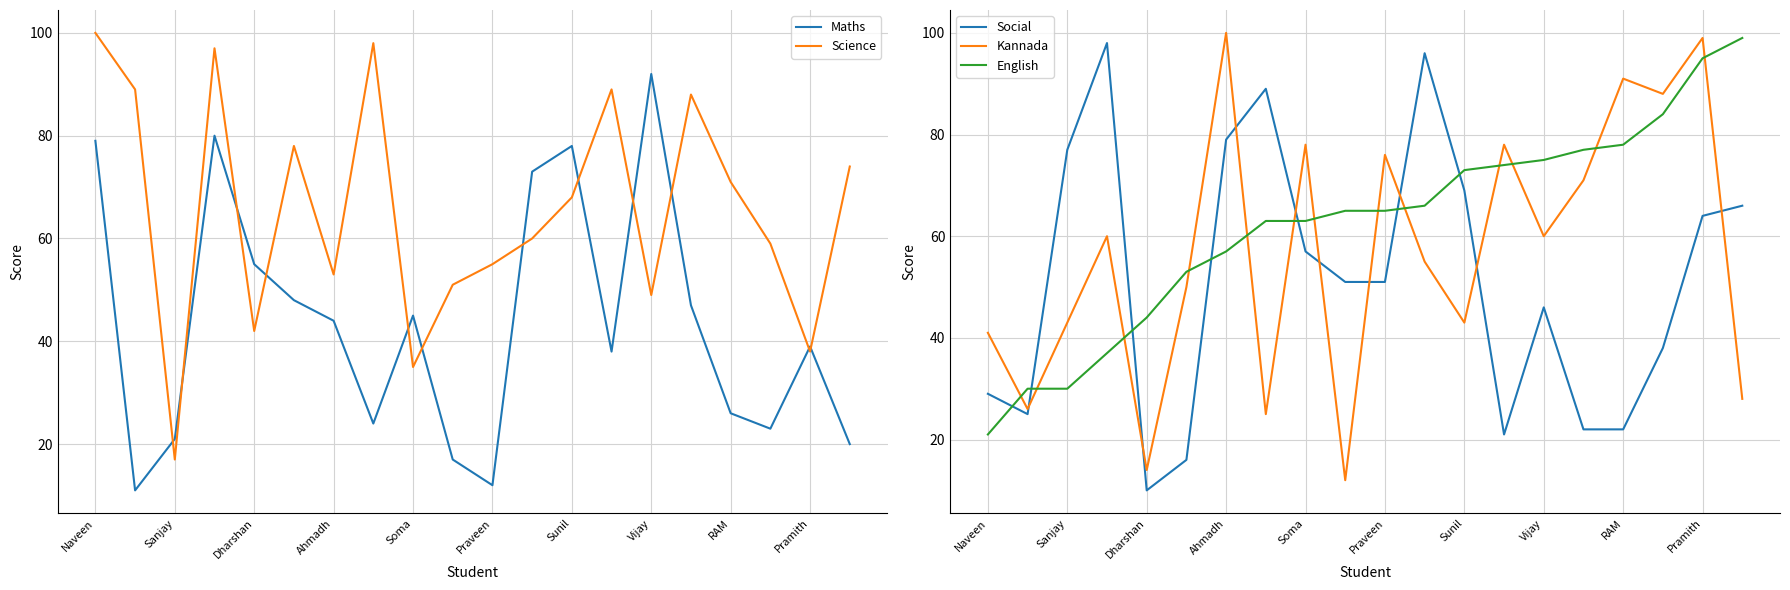

True or false: Science has a value of 13 at Dharshan.

False